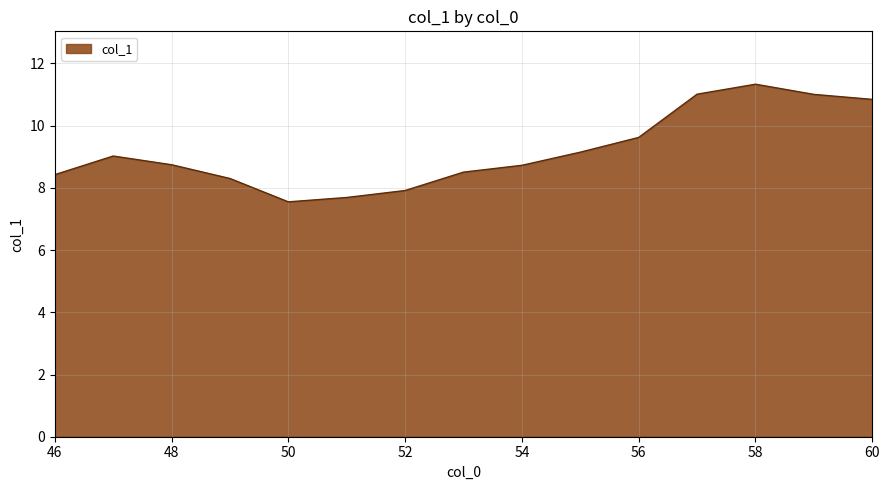

What is the maximum value shown in the chart?

11.3